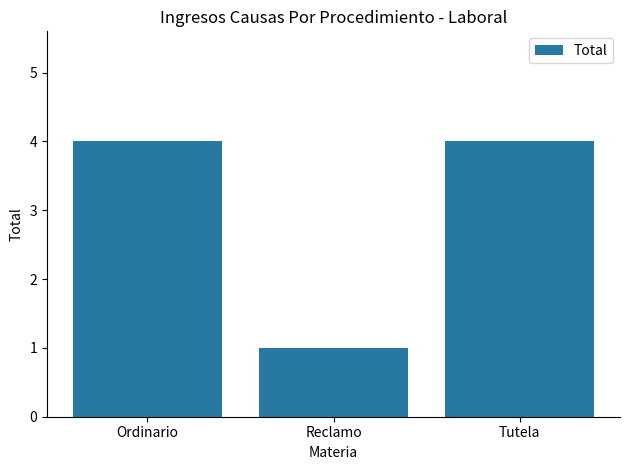

Reading left to right, list all the values displayed in this chart.

Ordinario=4	Reclamo=1	Tutela=4